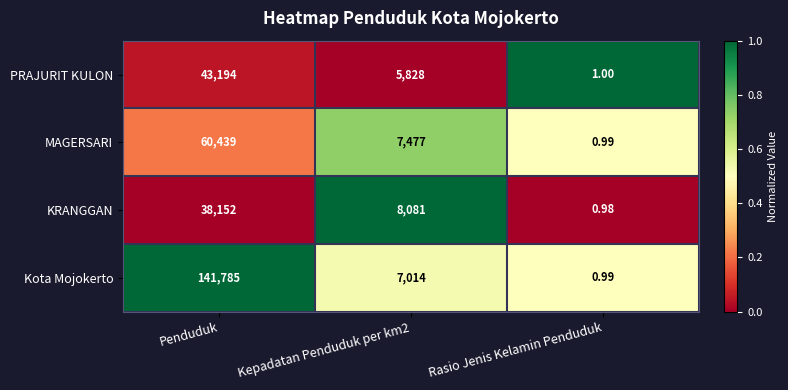

Which label corresponds to the smallest value in the chart?

Rasio Jenis Kelamin Penduduk